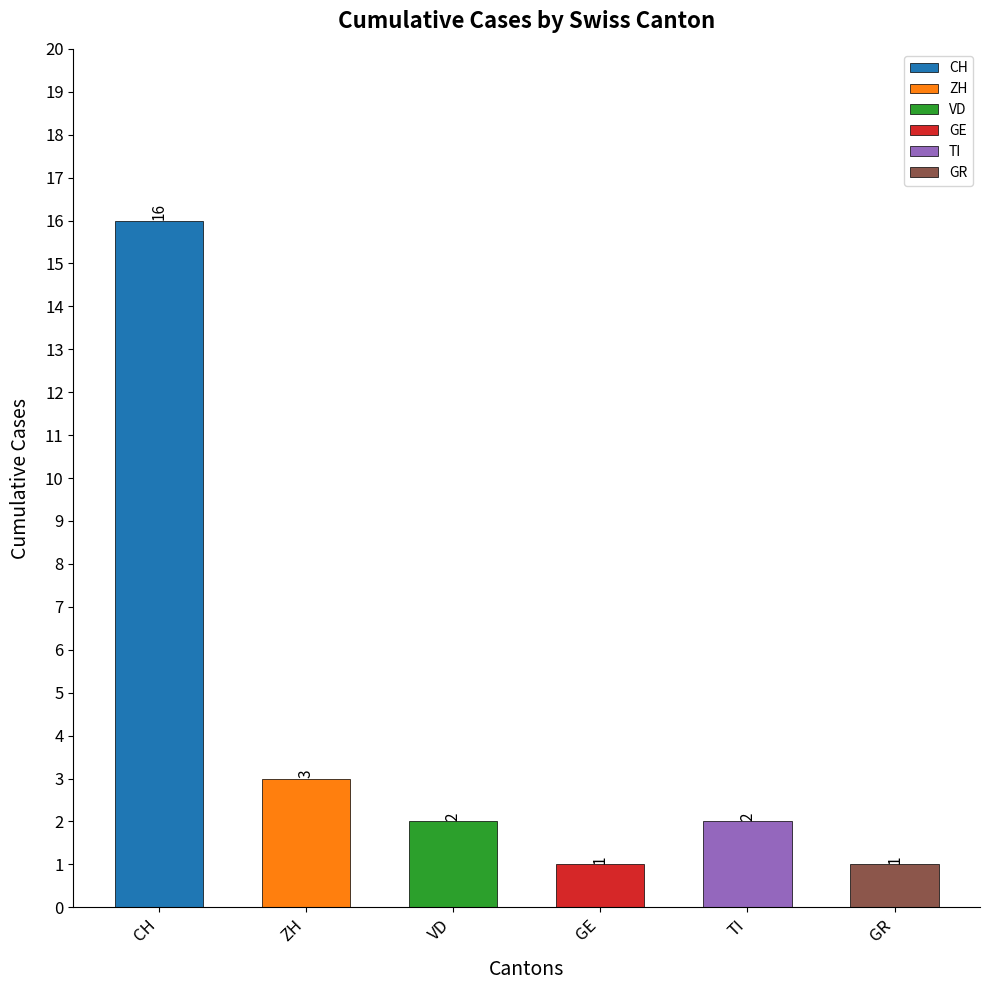

What is the difference between the maximum and minimum values?

15